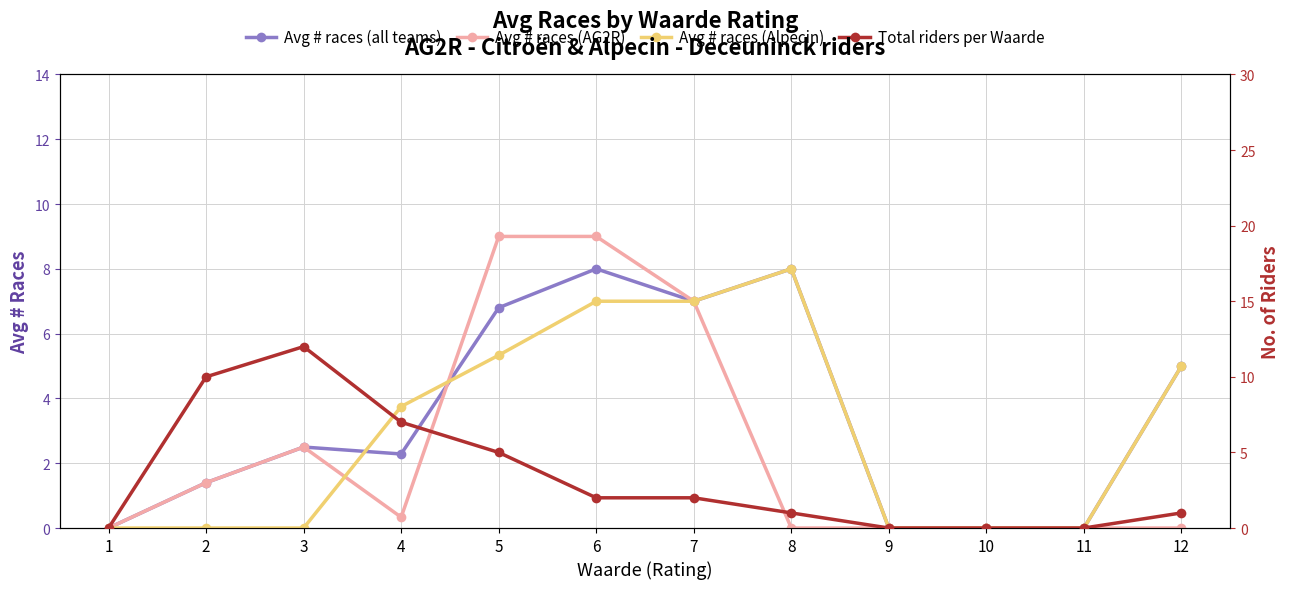

True or false: Avg # races (AG2R) and Total riders per Waarde cross at least once.

True